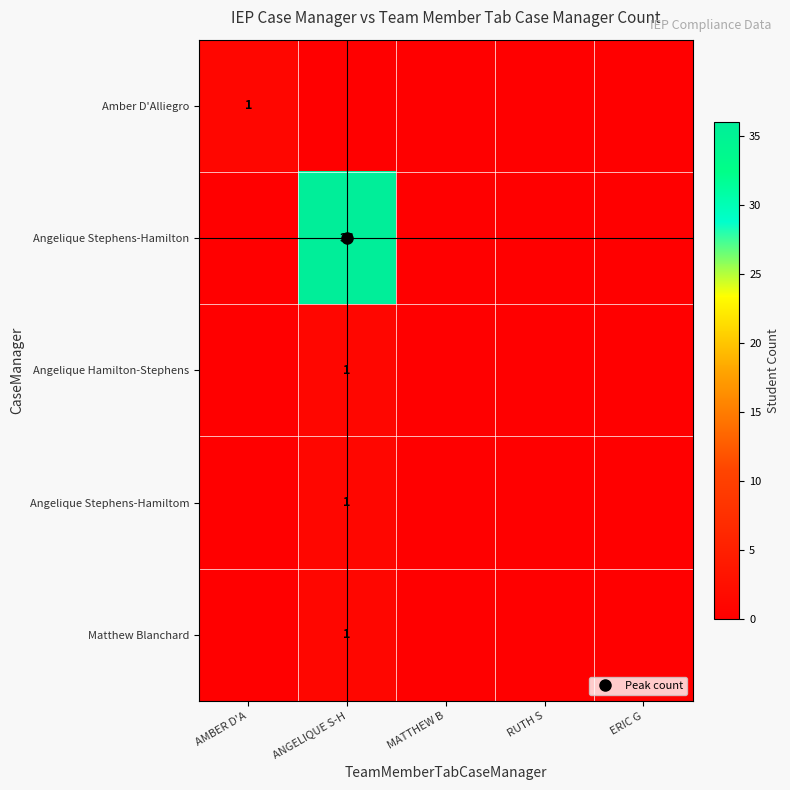

What is the total value across all series at AMBER D'A?

1